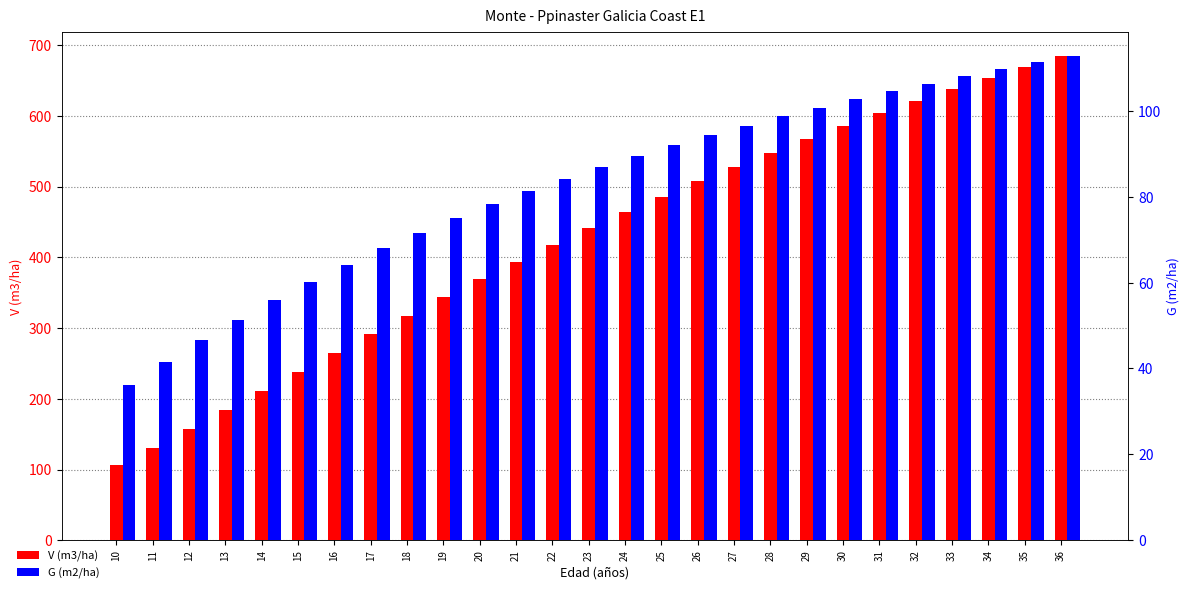

What is the total value across all series at 18?

389.3